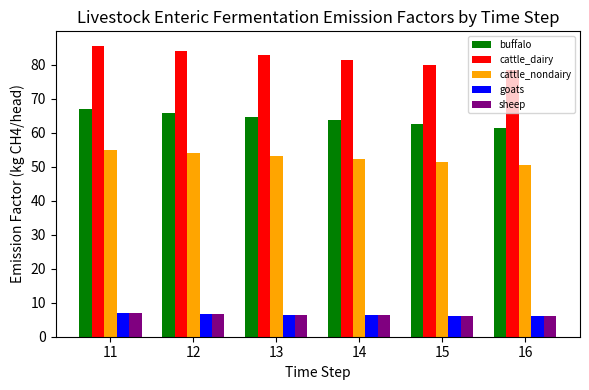

What is the highest value of the buffalo series?

66.9